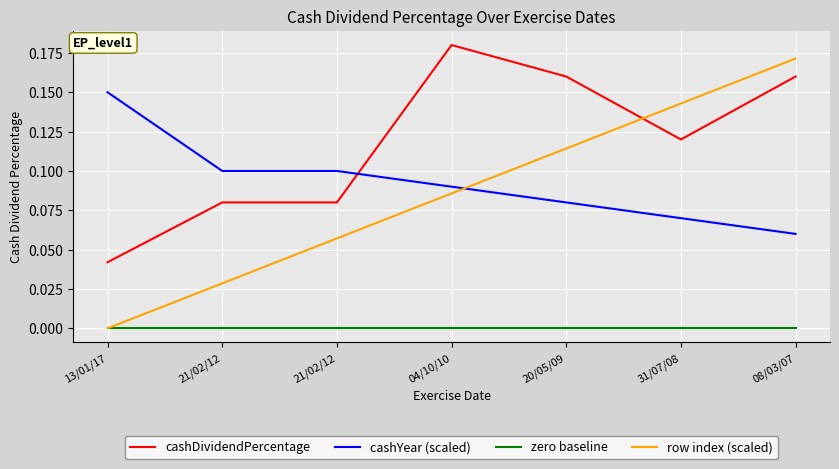

What are all the series names shown in the legend?

cashDividendPercentage, cashYear (scaled), zero baseline, row index (scaled)